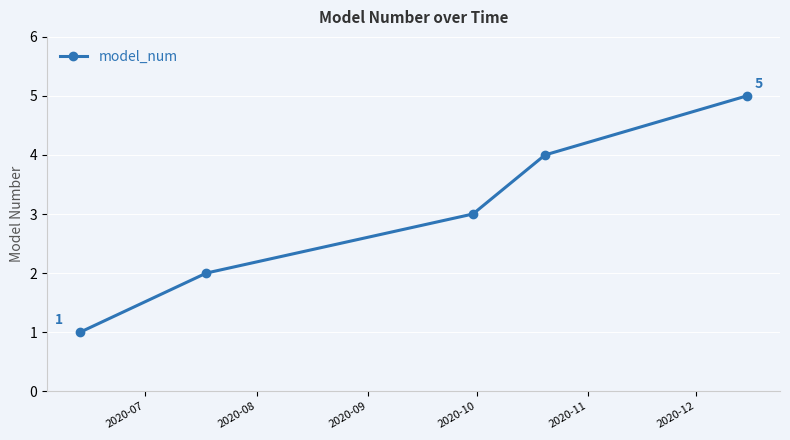

What is the sum of all values?

15